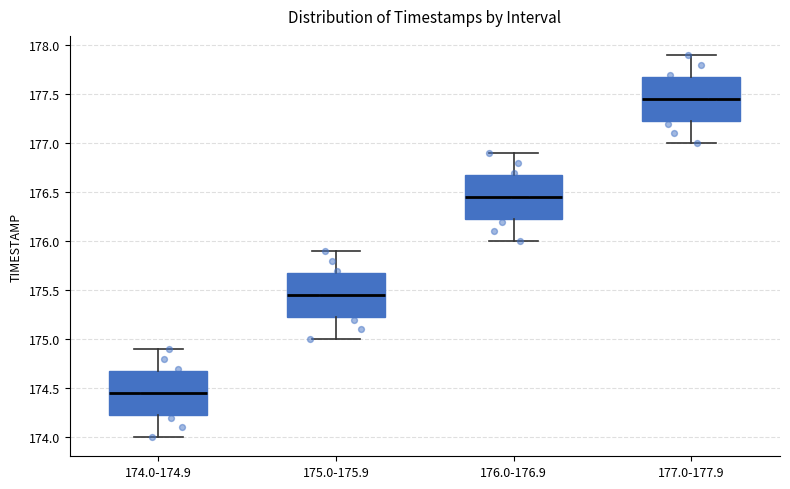

Reading left to right, transcribe this box plot: for each box, give where its median line is, the range the box spans, and where its two whiskers end, as read against the y-axis. The values are not printed on the chart, so give them approximately, as read against the axis.

174.0-174.9: median 174.45, box 174.25 to 174.70, whiskers 174.00 to 174.90
175.0-175.9: median 175.45, box 175.25 to 175.70, whiskers 175.00 to 175.90
176.0-176.9: median 176.45, box 176.25 to 176.70, whiskers 176.00 to 176.90
177.0-177.9: median 177.45, box 177.25 to 177.70, whiskers 177.00 to 177.90